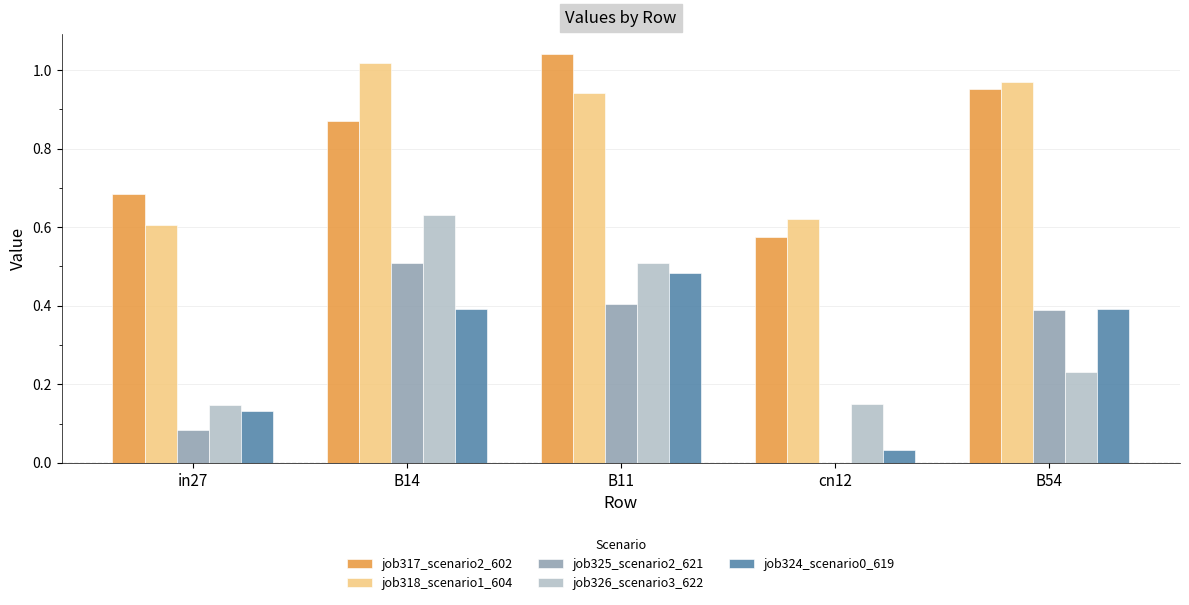

What is the sum of all job318_scenario1_604 values?

4.2